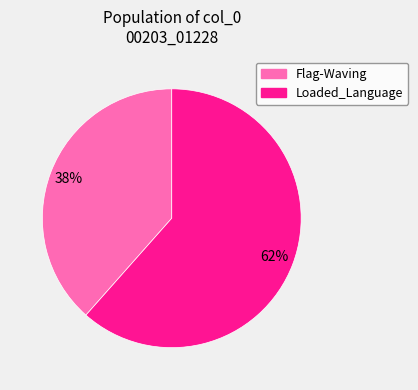

Rank the categories by value from lowest to highest.

Flag-Waving, Loaded_Language